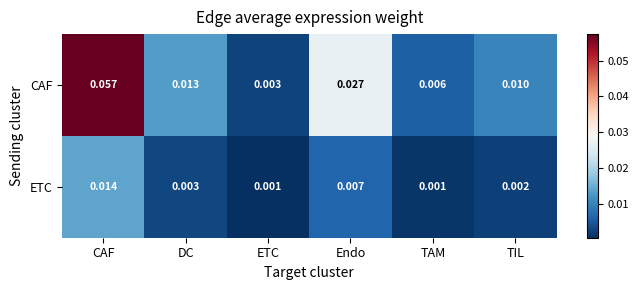

Rank the series at DC from lowest to highest value.

ETC, CAF